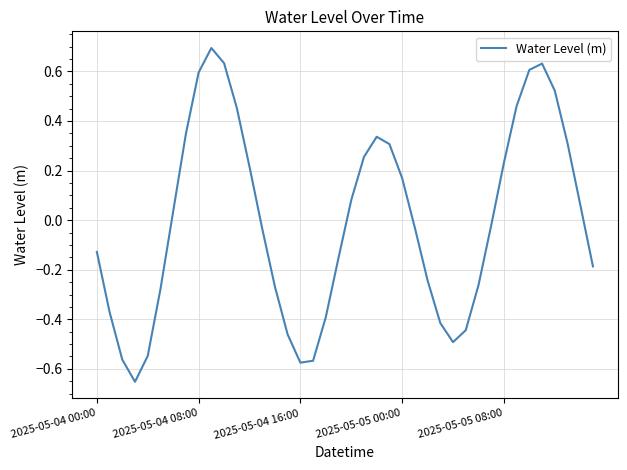

True or false: the data has more than 2 interior local peaks.

True